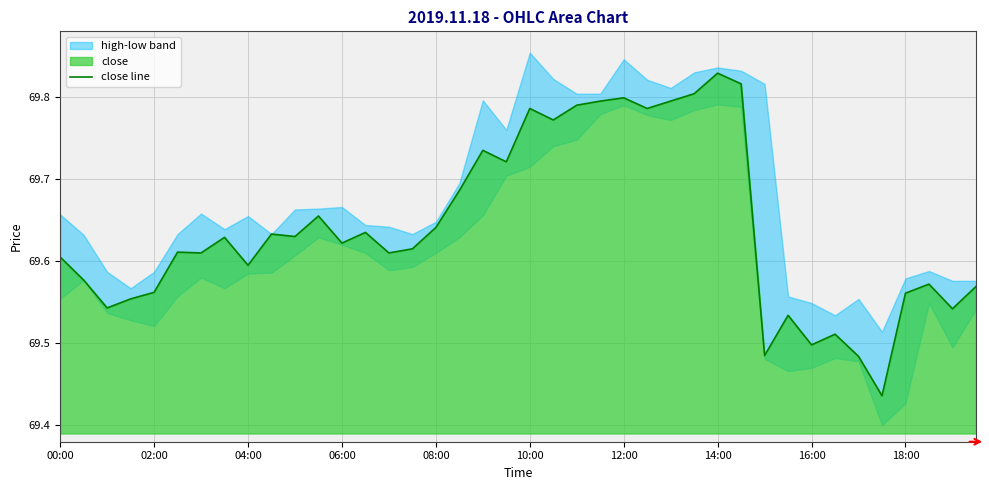

True or false: the data shows 111.5 at 15.

False